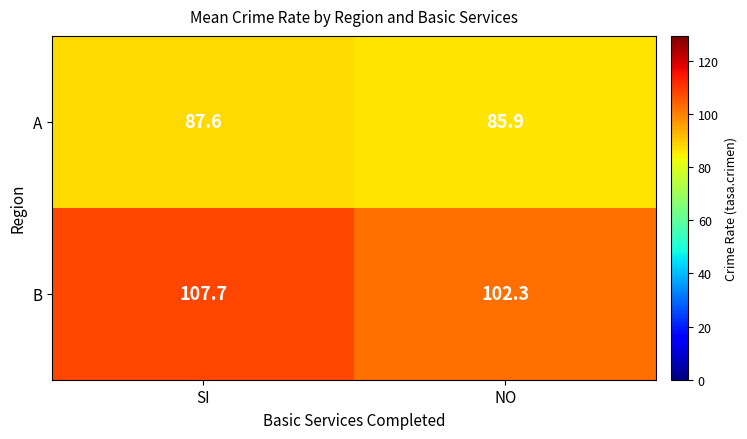

Rank the series at NO from lowest to highest value.

A, B